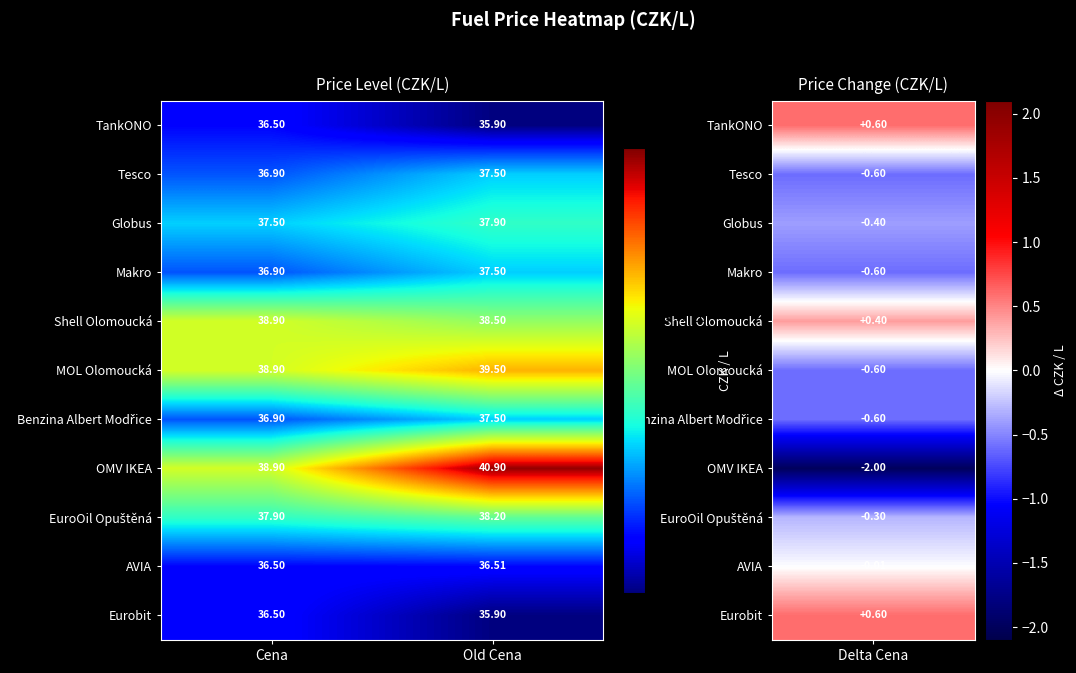

Which series has the largest total across all categories?

OMV IKEA